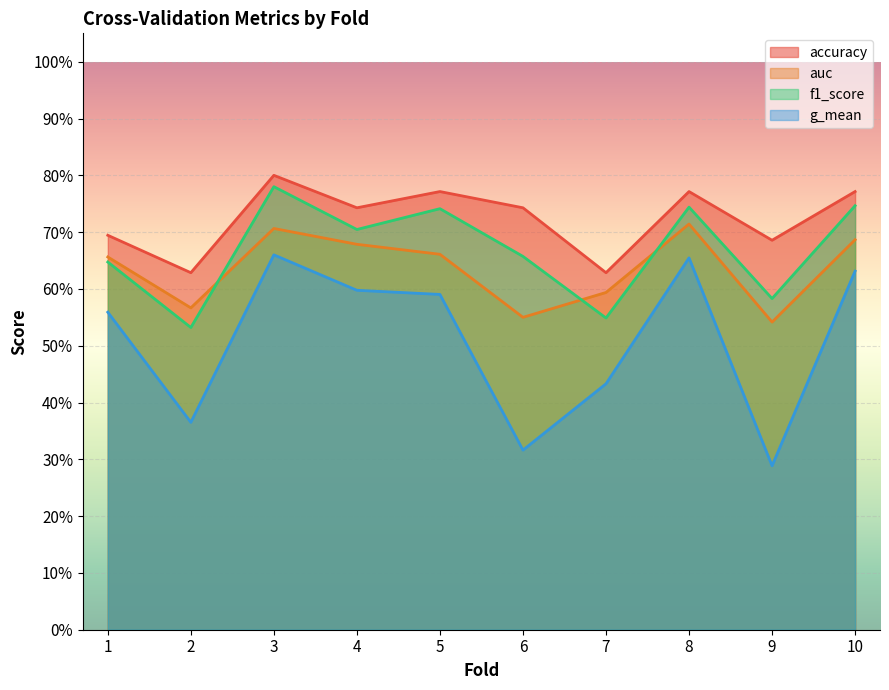

Is the value of auc at 10 greater than the value of g_mean at 10?

Yes